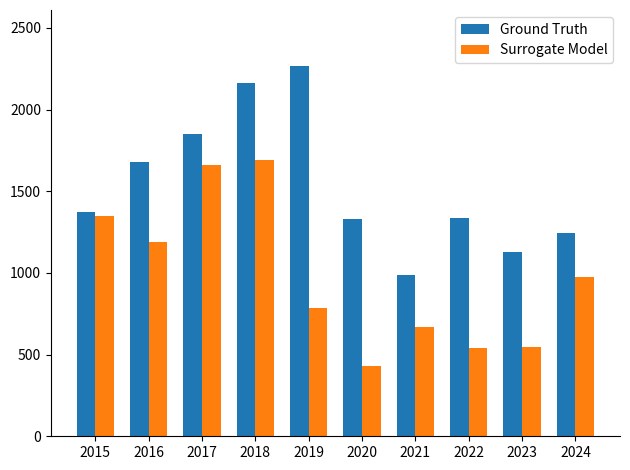

Is the value of Ground Truth at 2020 greater than the value of Surrogate Model at 2019?

Yes